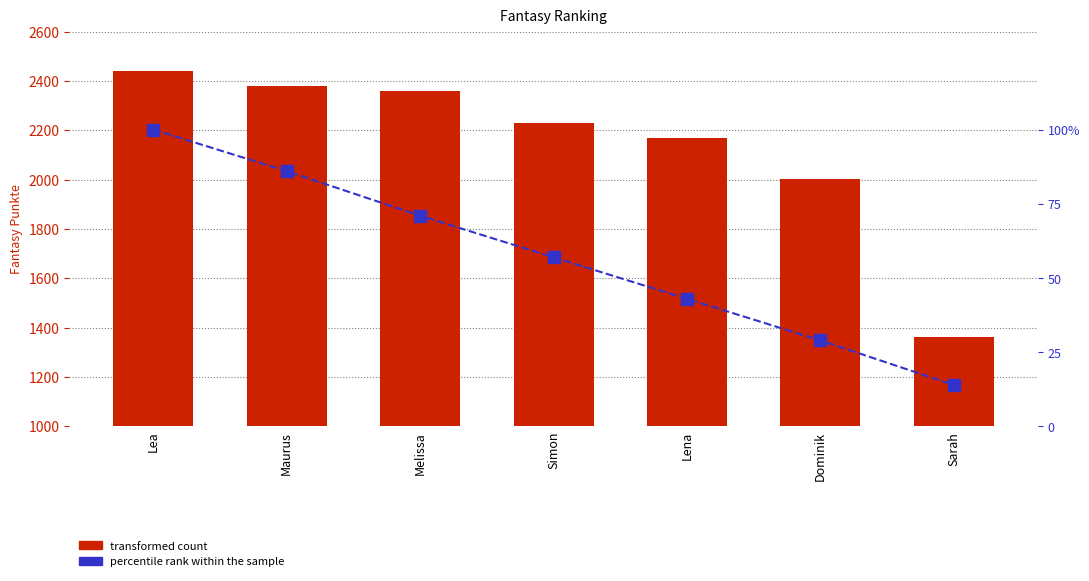

The percentile rank within the sample series shows 8 at Sarah. True or false?

False